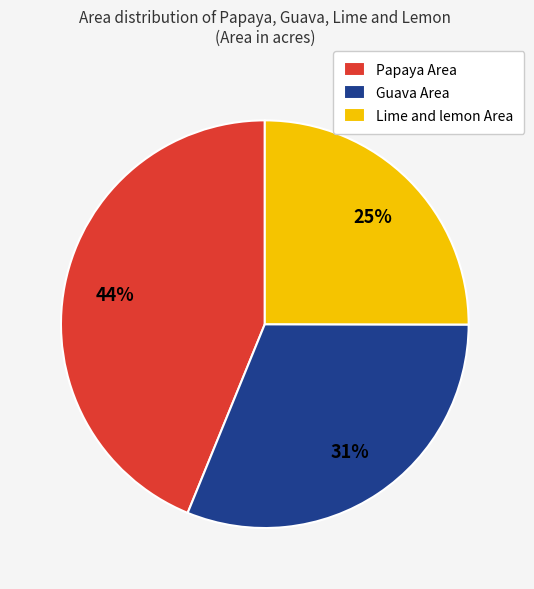

Between Lime and lemon Area and Guava Area, which is larger?

Guava Area